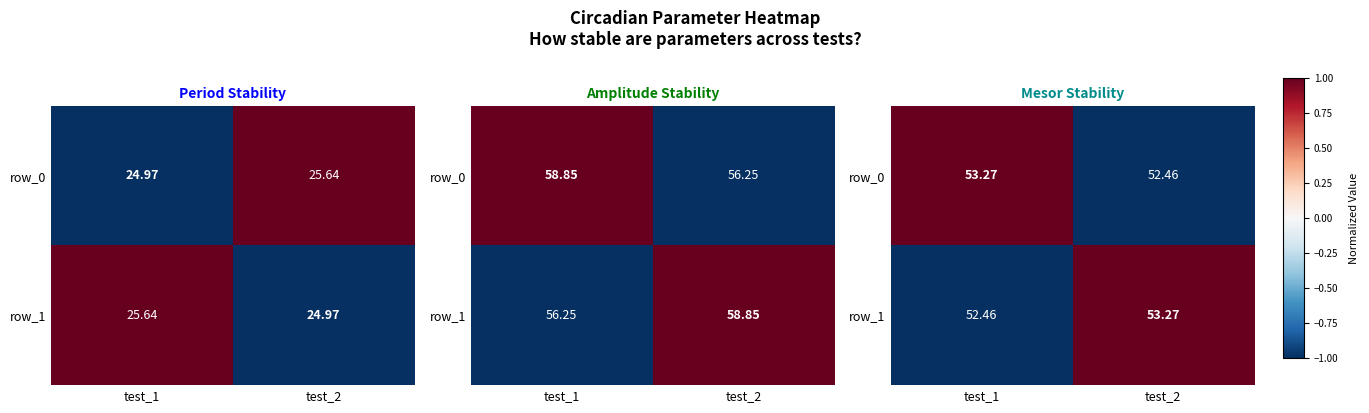

Which category has the lowest value across all series?

test_2